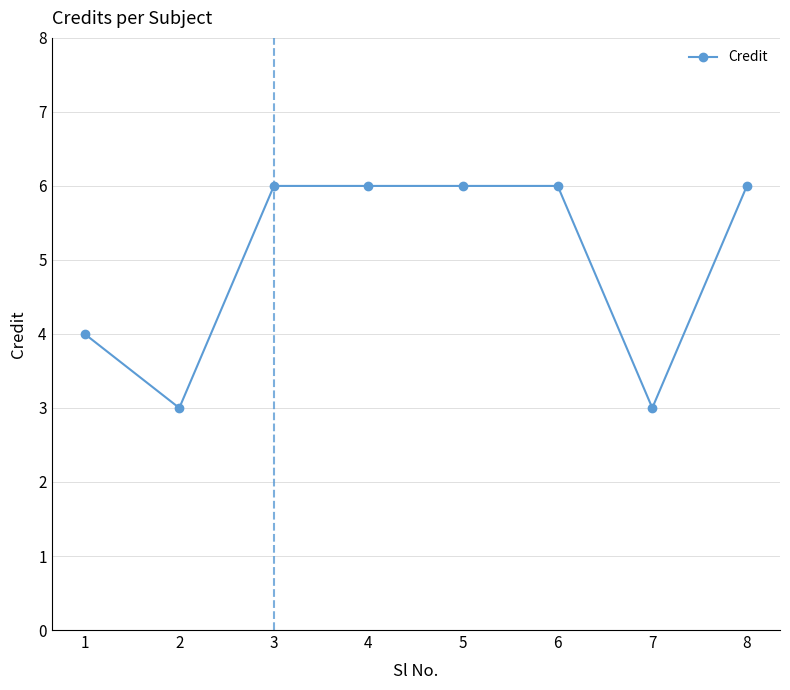

What is the minimum value shown in the chart?

3